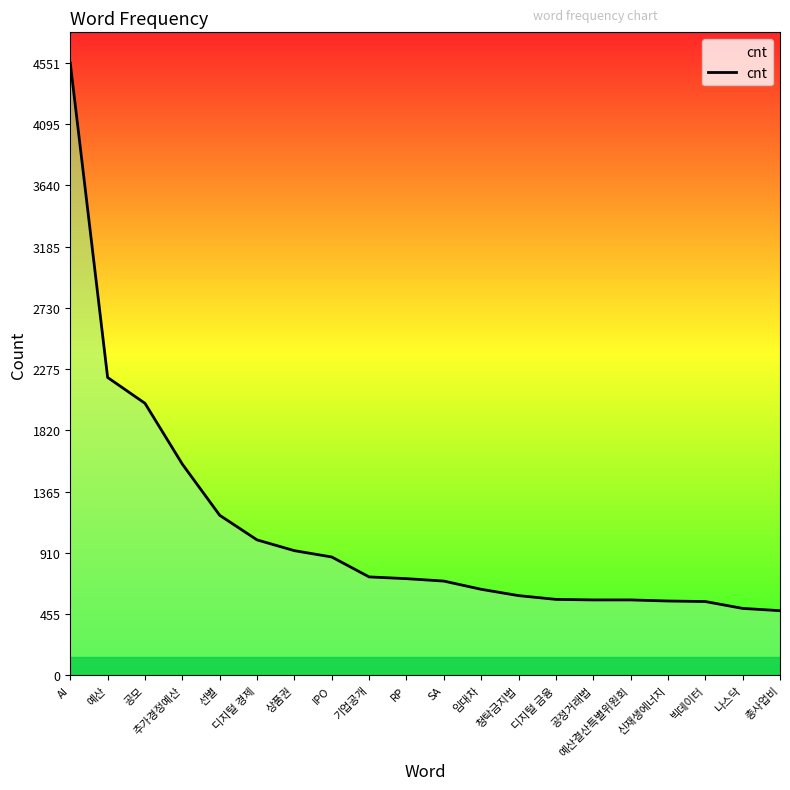

What is the change in value from AI to 나스닥?

-4053